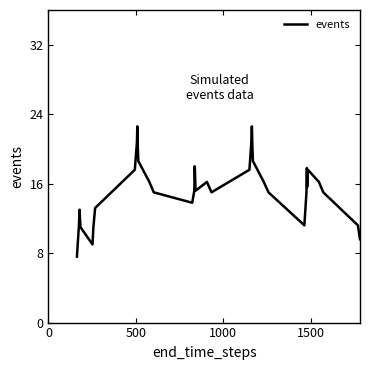

Is this an area chart (filled region under the line)?

No